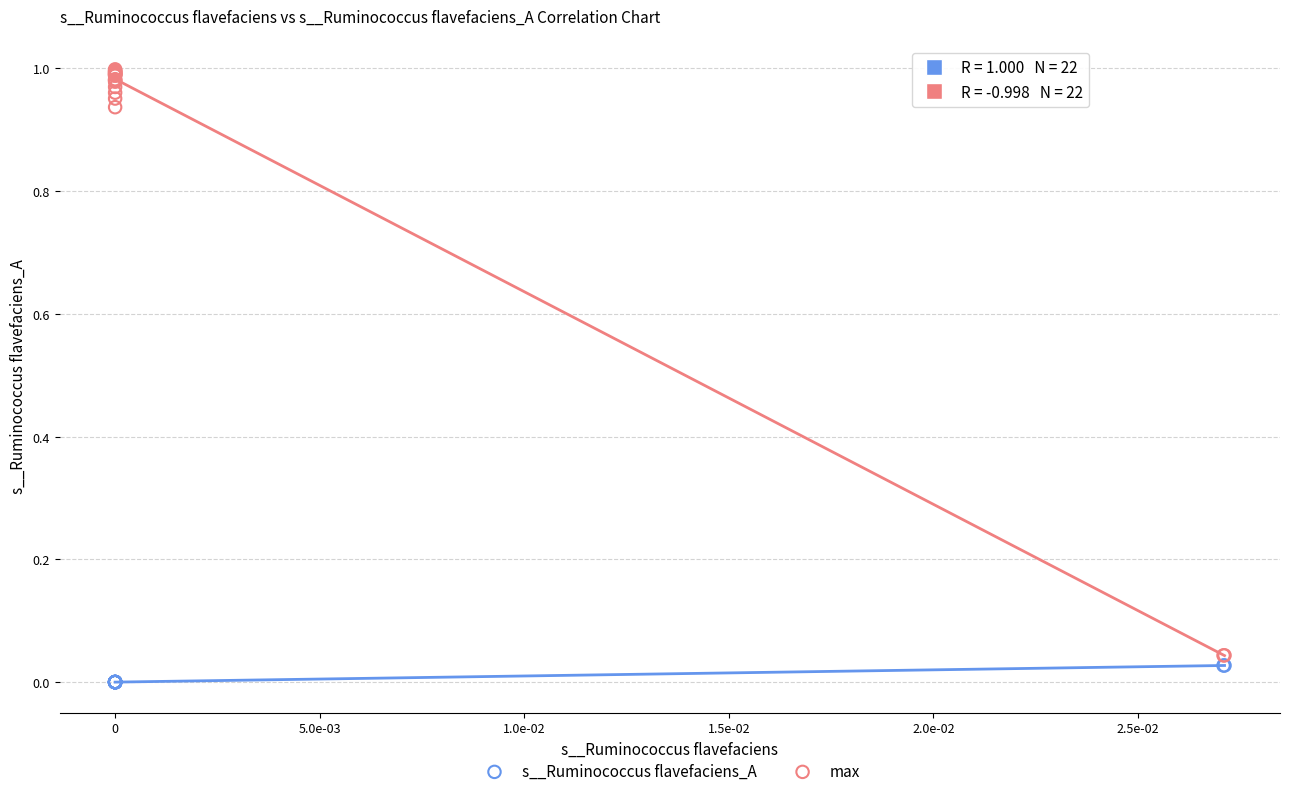

Which series reaches the maximum Y coordinate?

max